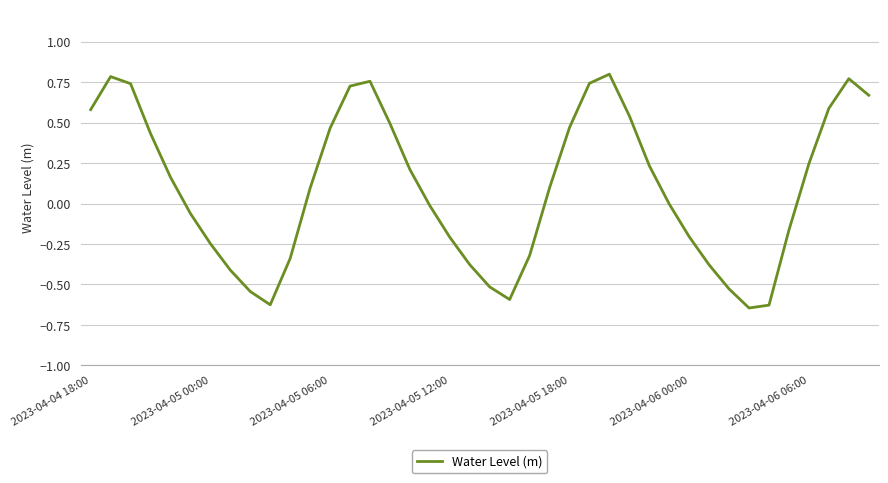

What is the difference between the maximum and minimum values?

1.4